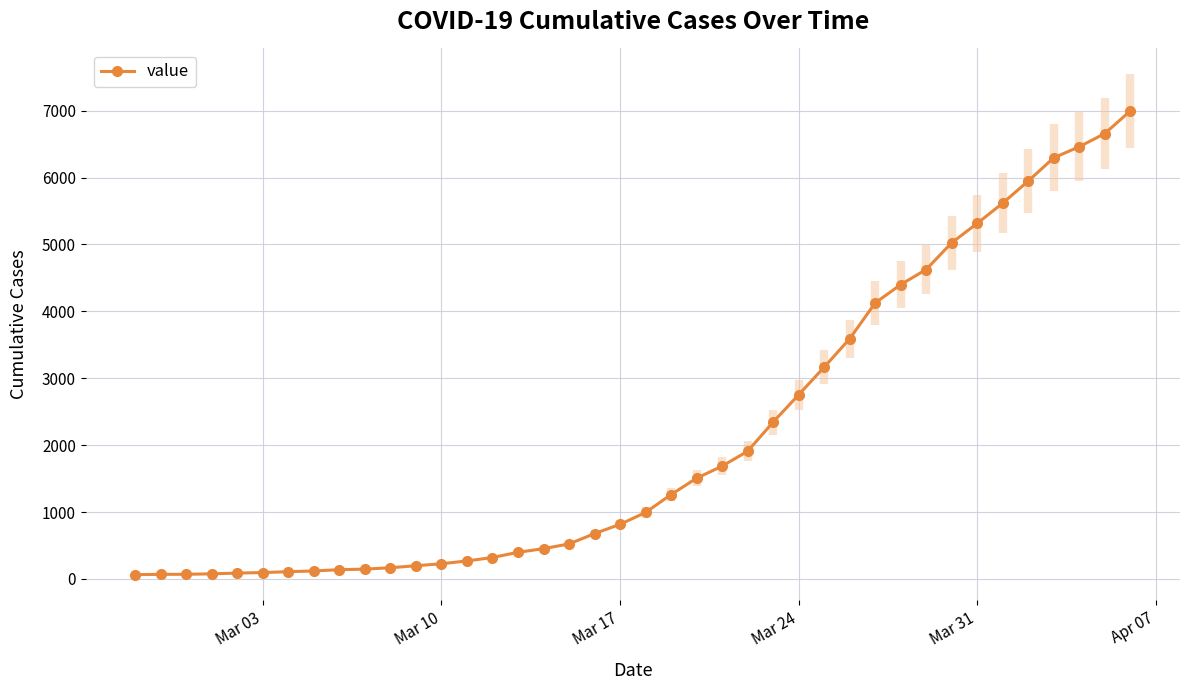

Does the chart display data point markers on the line(s)?

Yes